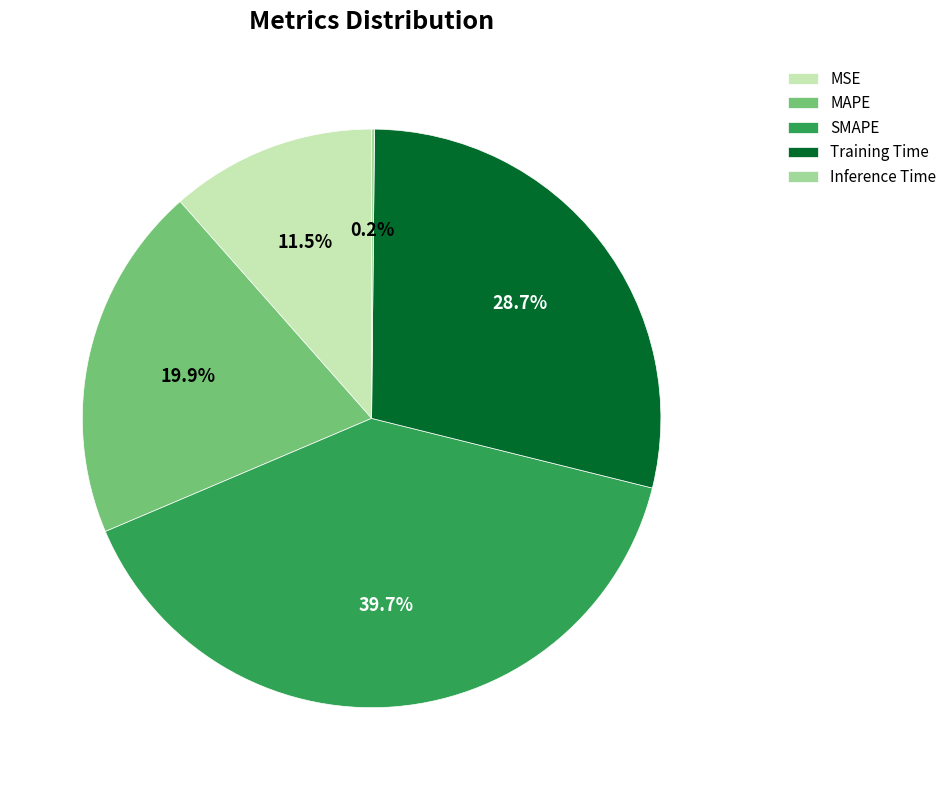

What is the largest slice in the pie chart?

SMAPE